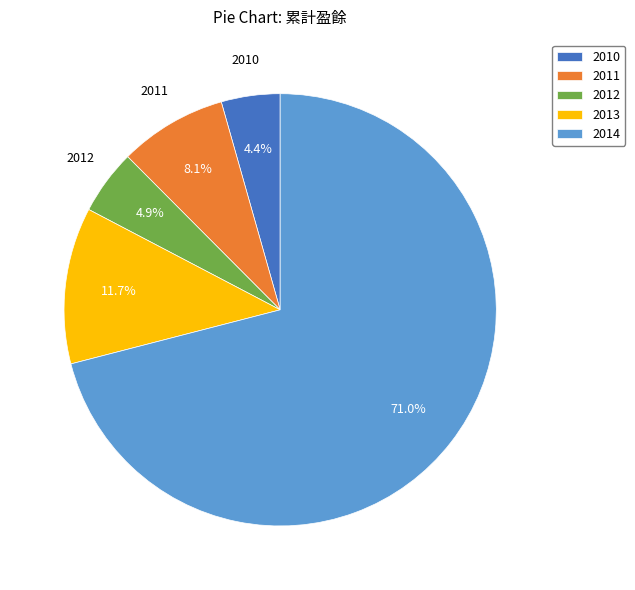

Which slice represents more than half of the pie?

2014